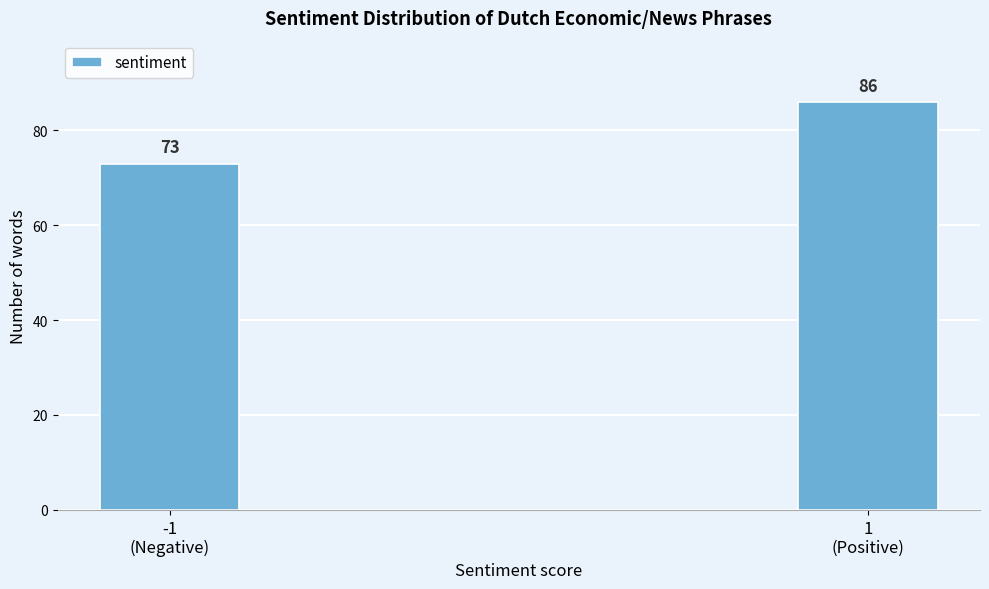

Reading left to right, extract all data points from this chart.

73	86